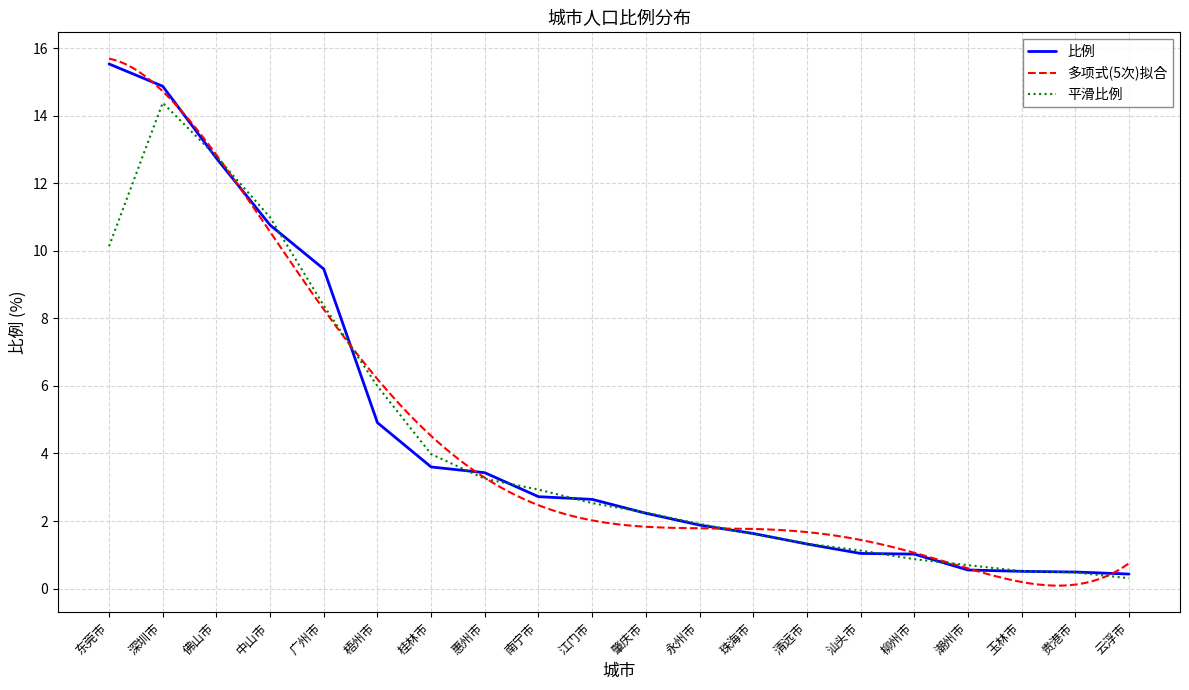

What is the greatest value displayed?

15.5